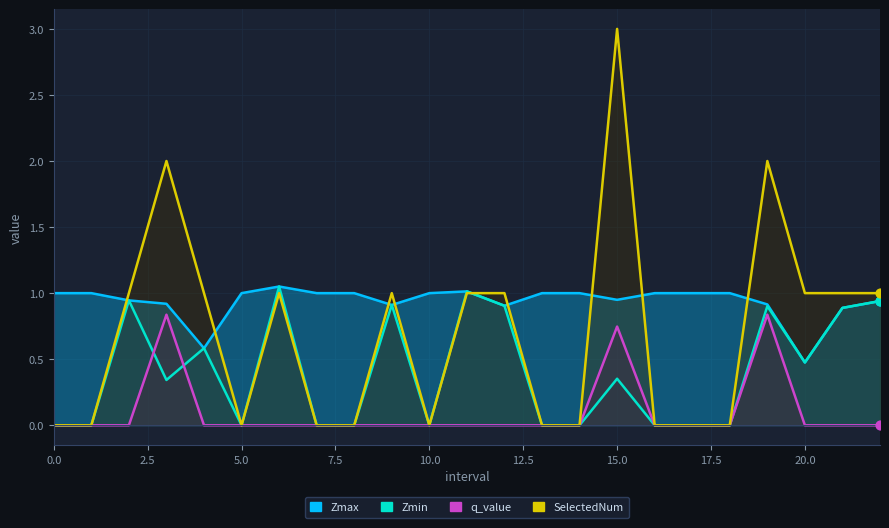

Which series reaches the minimum Y coordinate?

Zmin